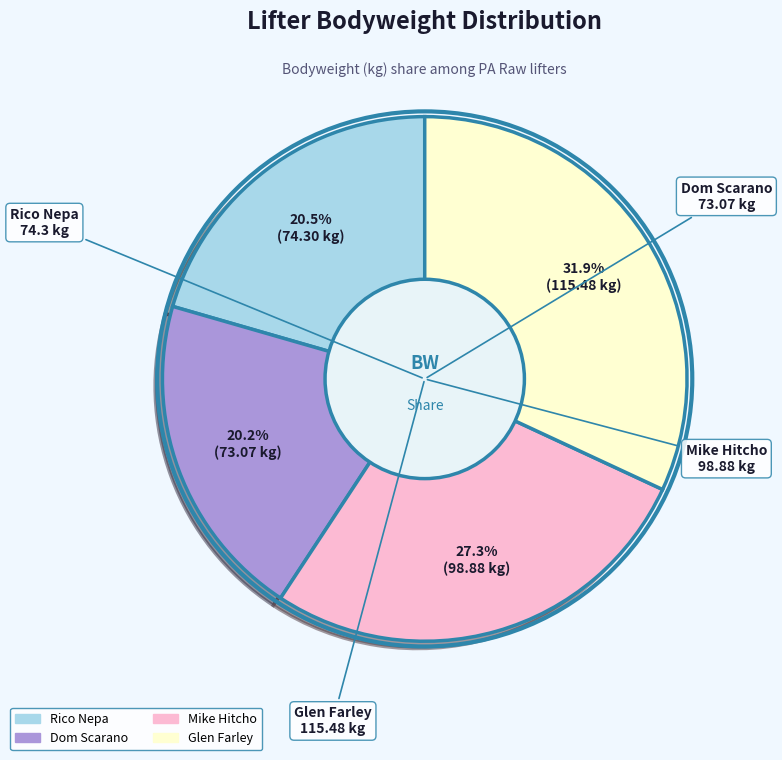

Between Dom Scarano and Glen Farley, which is larger?

Glen Farley